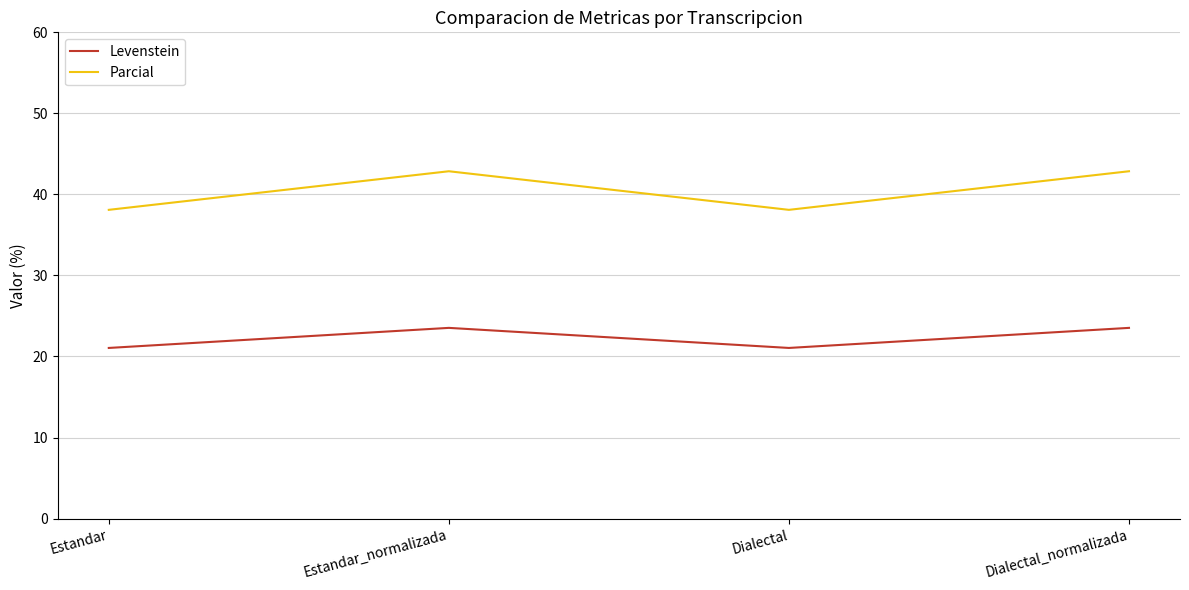

True or false: Levenstein and Parcial cross at least once.

False